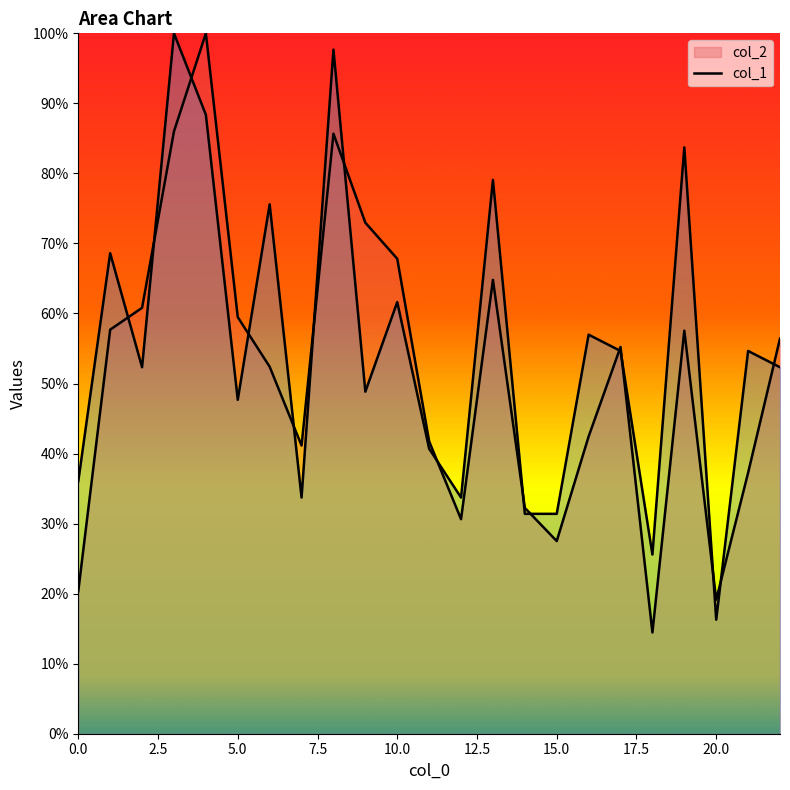

List the labels in order of col_2 value, smallest first.

18, 20, 0, 15, 12, 14, 21, 7, 11, 16, 6, 17, 22, 19, 1, 5, 2, 13, 10, 9, 8, 3, 4